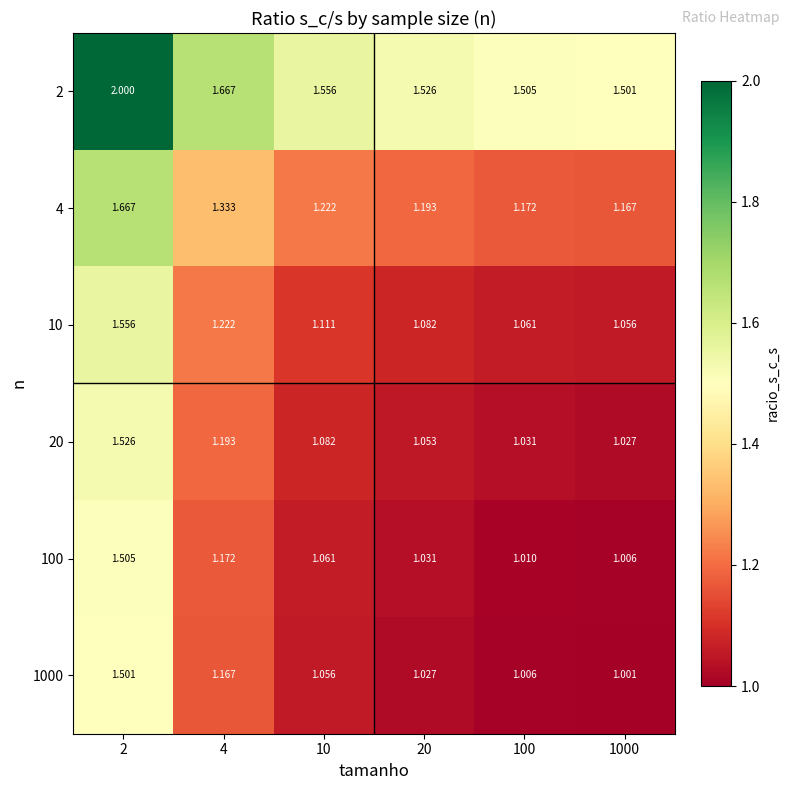

What is the difference between the highest and lowest values at 2?

0.5